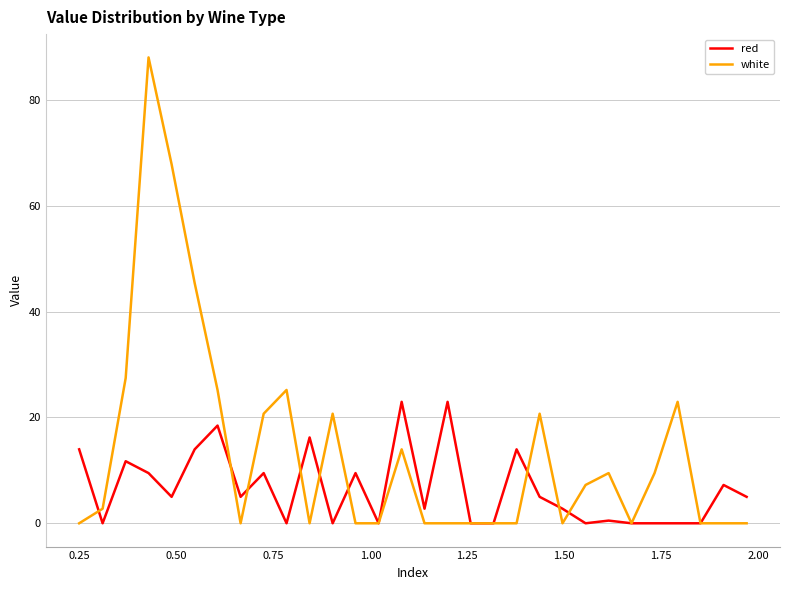

List the series in order of their peak value, lowest first.

red, white